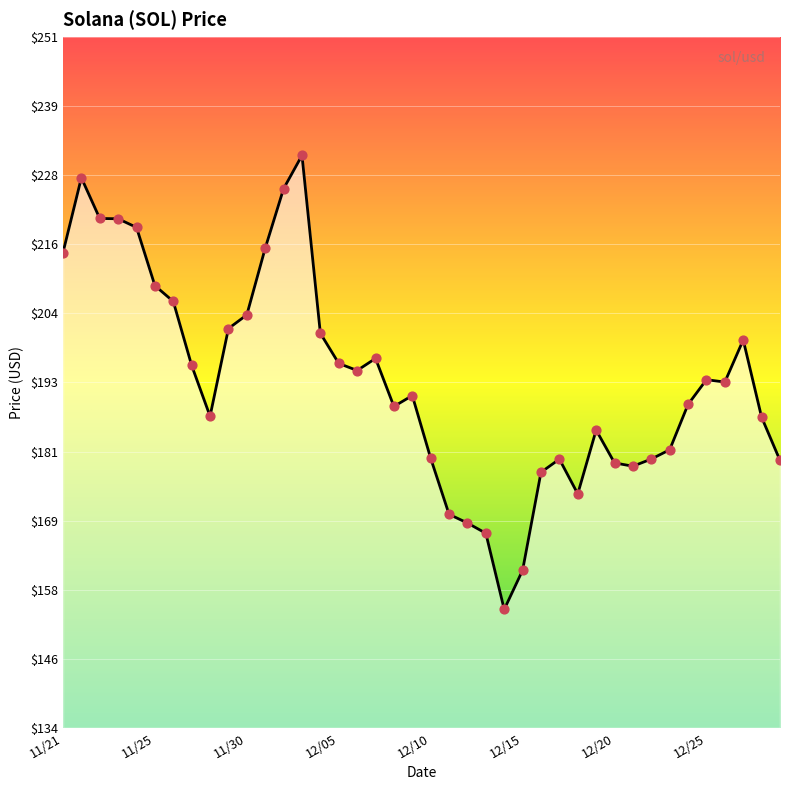

What is the difference between the maximum and minimum values?

76.7